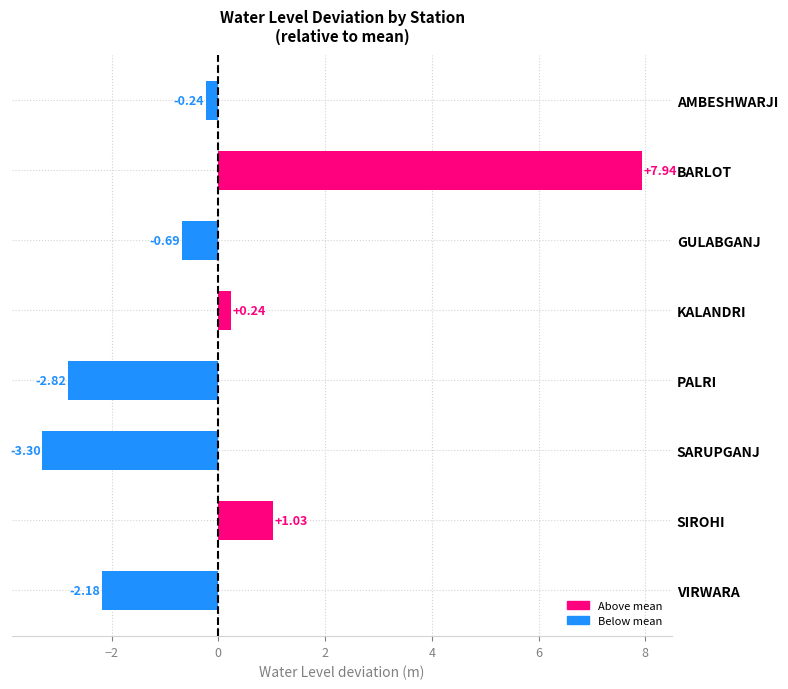

List the labels in order of value, largest first.

BARLOT, SIROHI, KALANDRI, AMBESHWARJI, GULABGANJ, VIRWARA, PALRI, SARUPGANJ